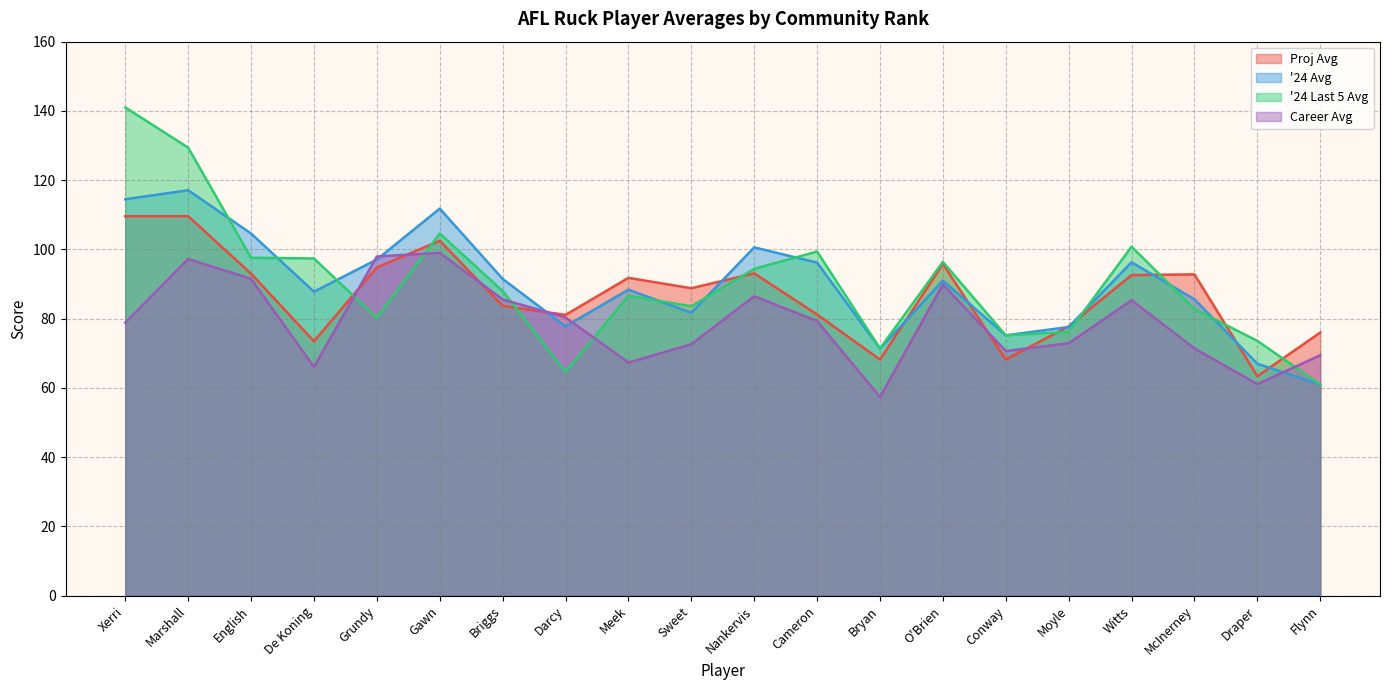

How many lines are shown in the chart?

4